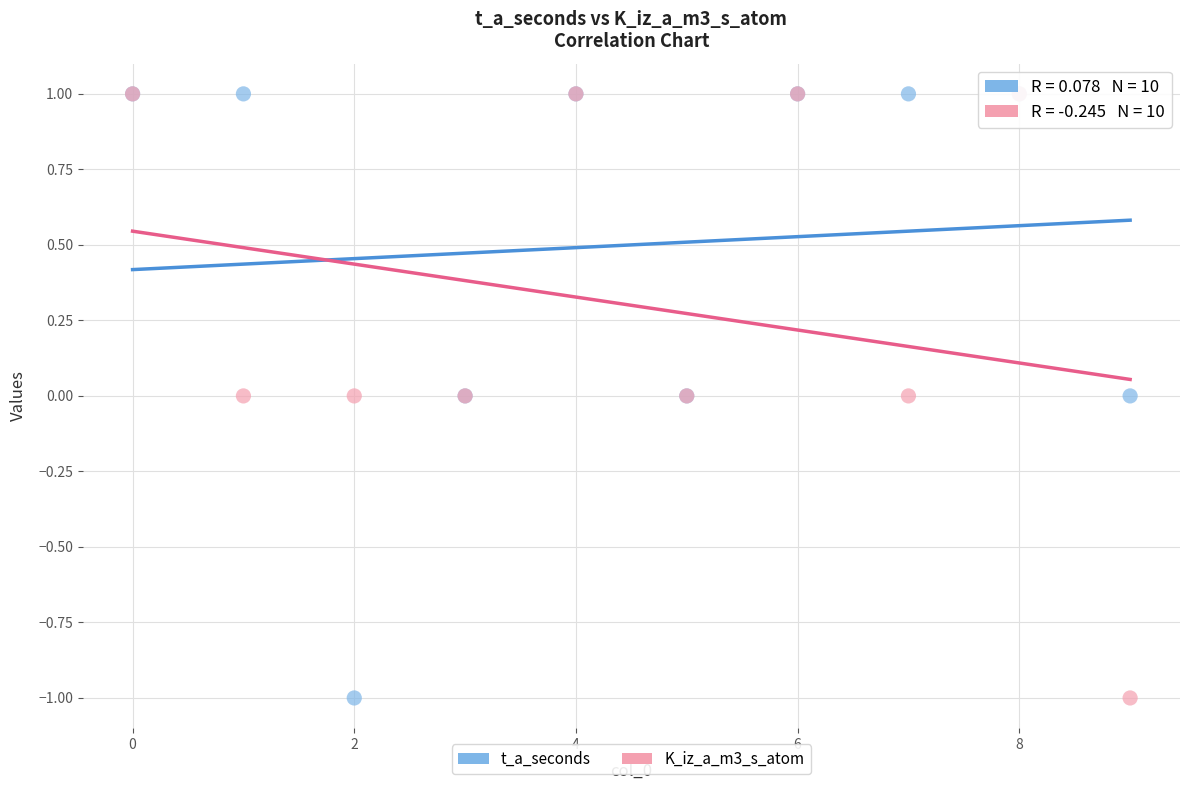

What are all the series names shown in the legend?

t_a_seconds, K_iz_a_m3_s_atom